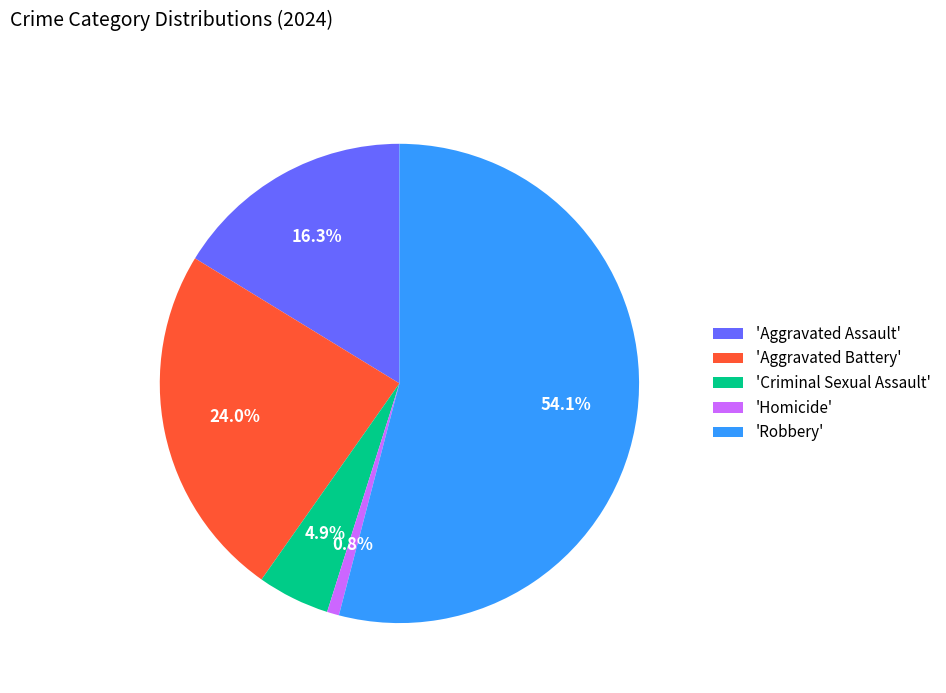

How many slices are in this pie chart?

5